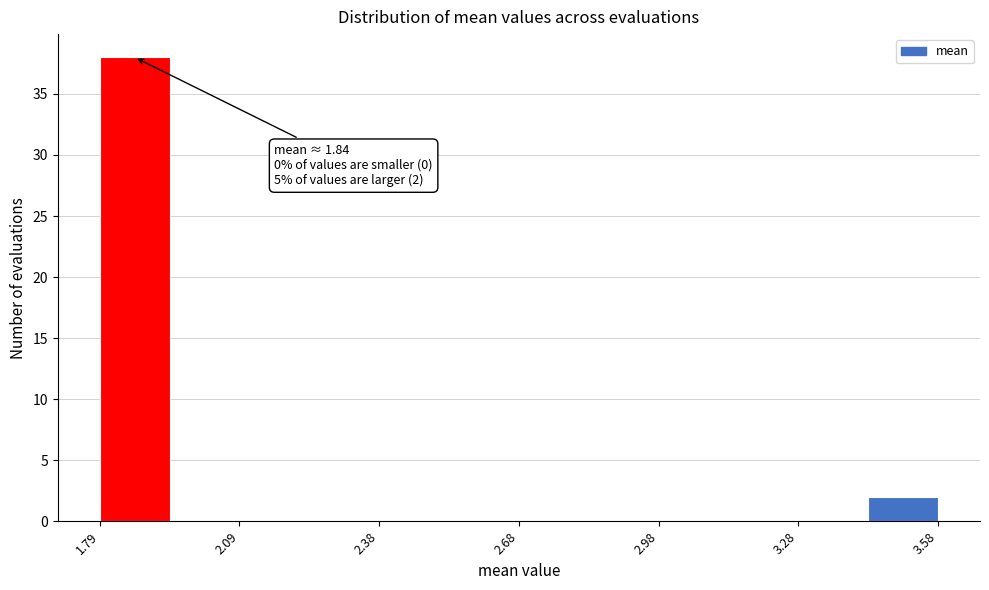

Read against the x-axis, roughly where is the centre of the tallest bar?

1.85